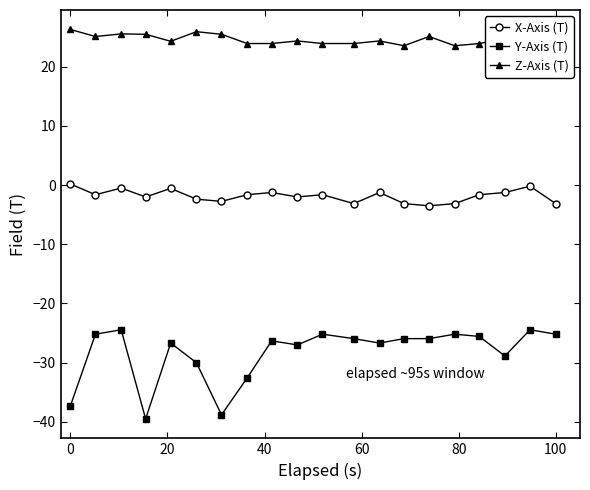

The value of Y-Axis (T) at 100 is -25.2. True or false?

True